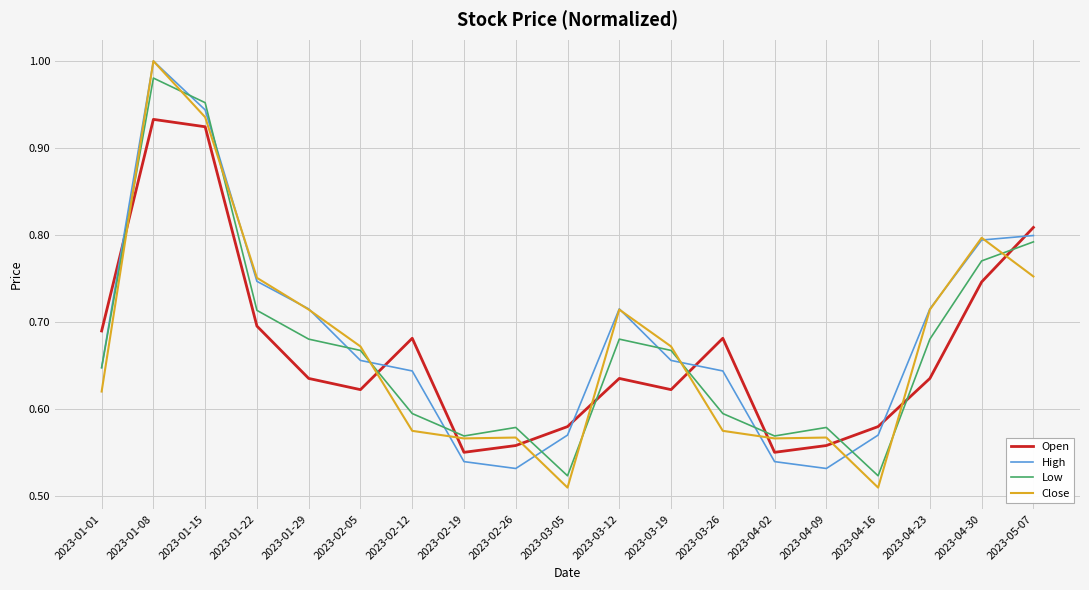

The Low series shows 1.0 at 2023-04-30. True or false?

False